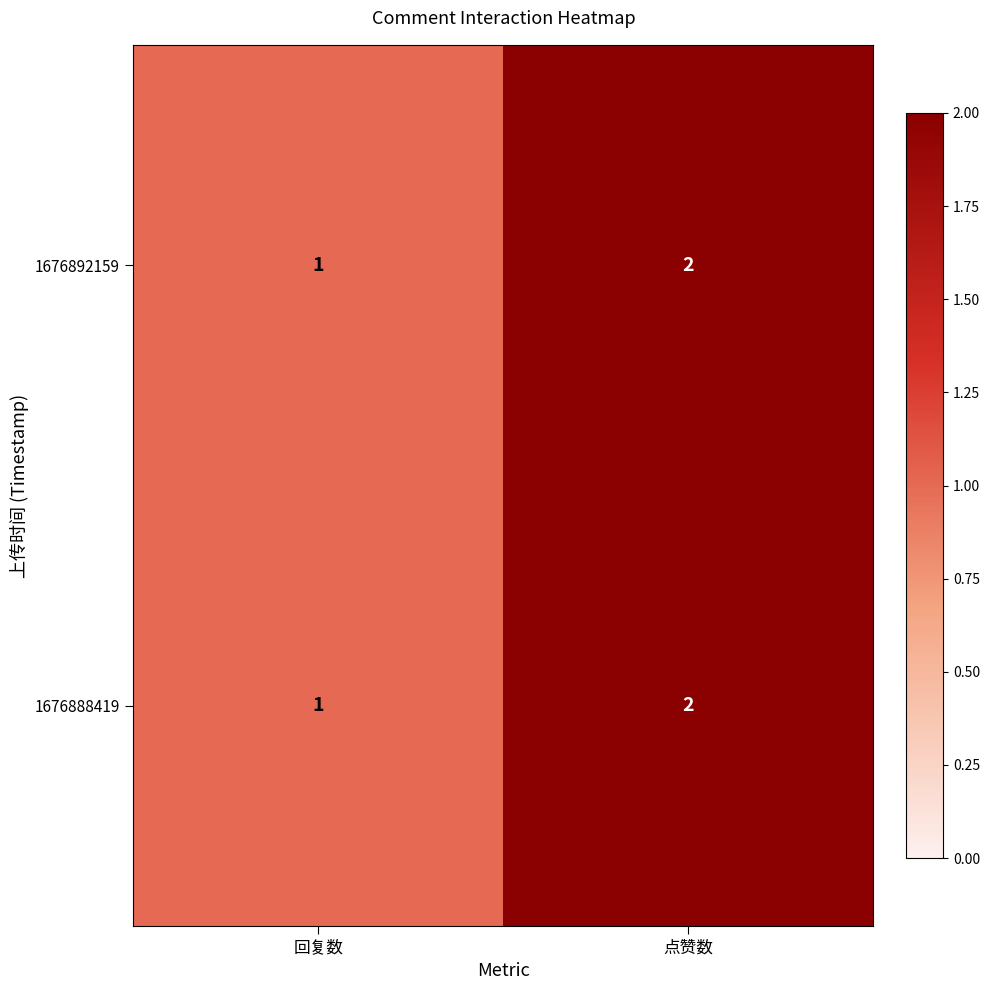

How many data points in 1676888419 are less than 2?

1